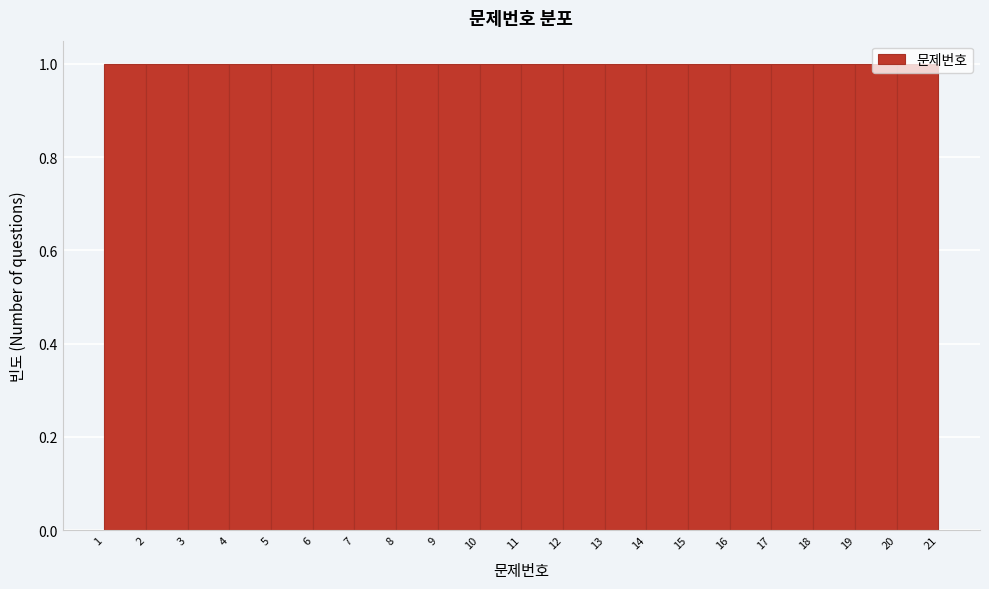

Reading left to right, list every bar in this chart as the range it spans on the x-axis followed by its height. The values are not printed on the chart, so give them approximately, as read against the axis.

1 to 2: 1
2 to 3: 1
3 to 4: 1
4 to 5: 1
5 to 6: 1
6 to 7: 1
7 to 8: 1
8 to 9: 1
9 to 10: 1
10 to 11: 1
11 to 12: 1
12 to 13: 1
13 to 14: 1
14 to 15: 1
15 to 16: 1
16 to 17: 1
17 to 18: 1
18 to 19: 1
19 to 20: 1
20 to 21: 1